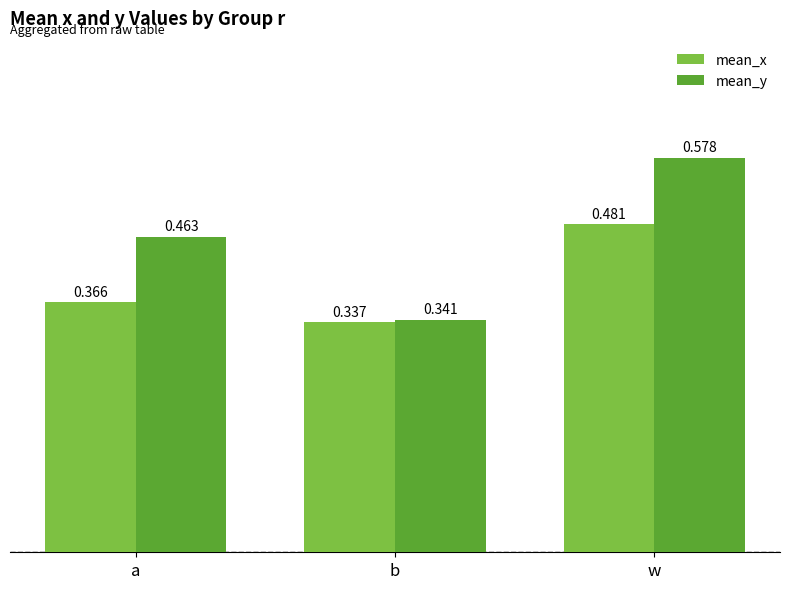

Which series has the widest spread of values?

mean_y